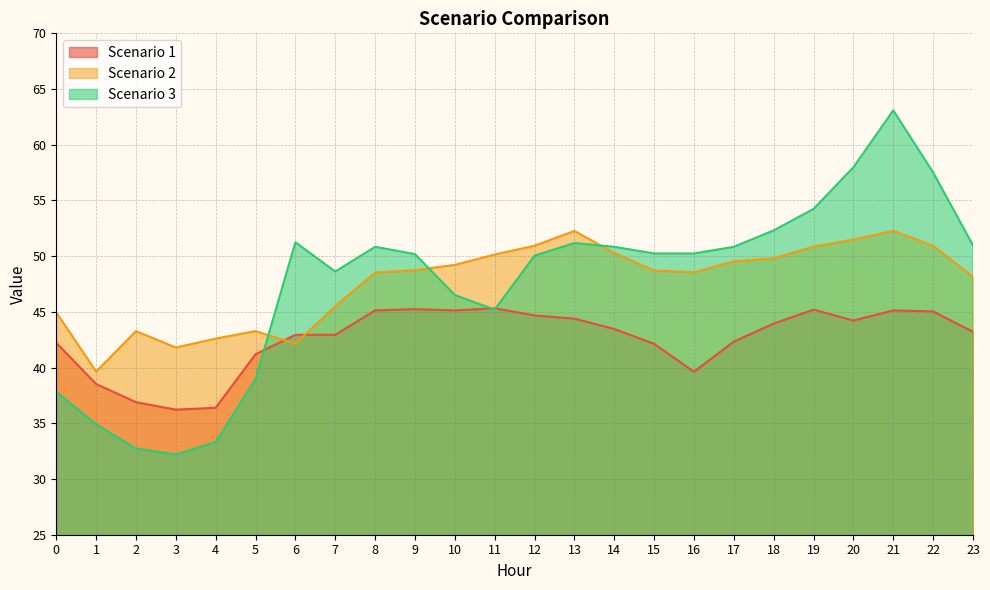

List the series in order of their peak value, lowest first.

Scenario 1, Scenario 2, Scenario 3